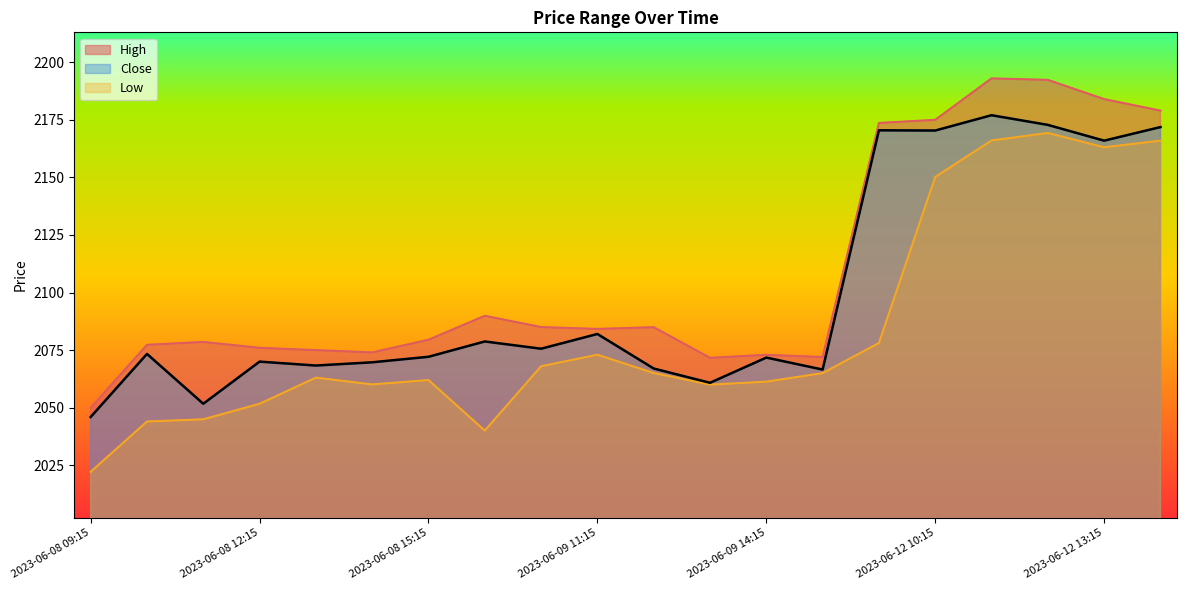

How many values in the High series exceed 2084?

10